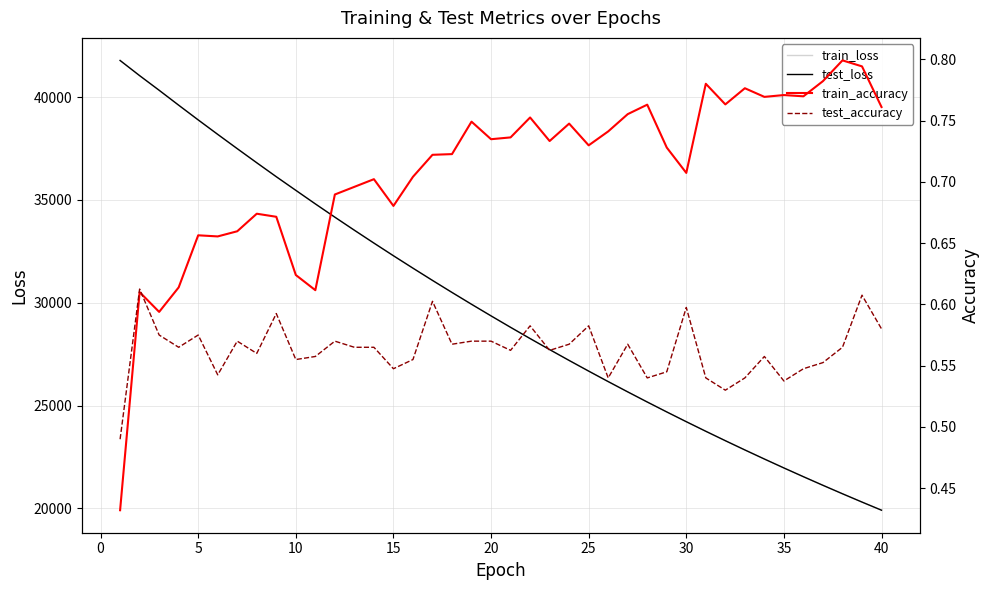

Does the chart have visible grid lines?

Yes